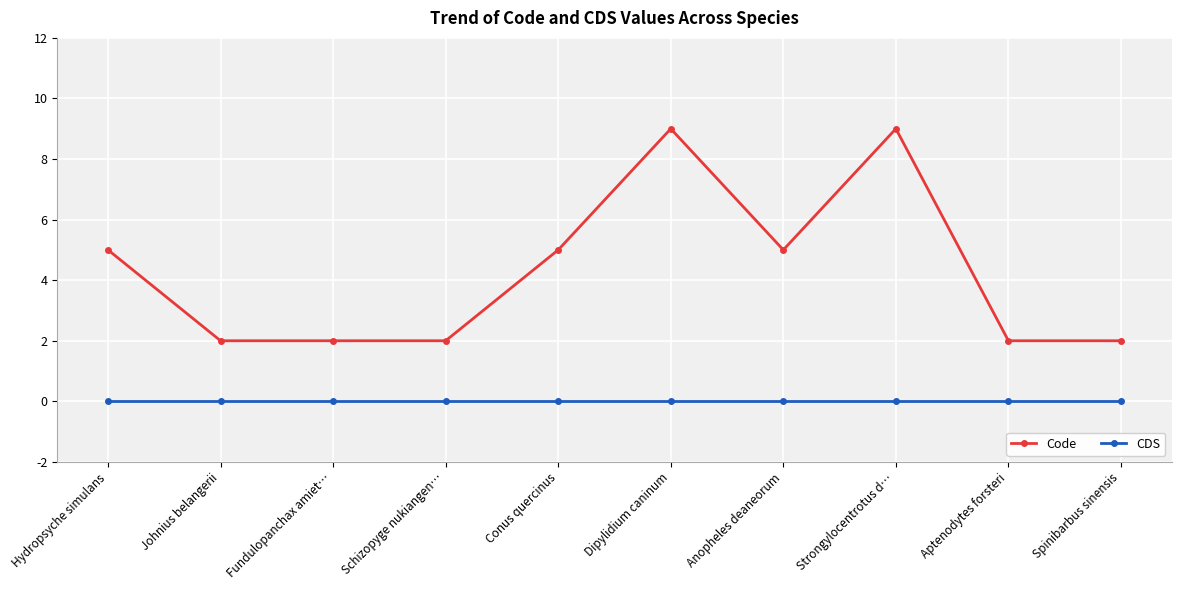

Which series changed the most between Hydropsyche simulans and Aptenodytes forsteri?

Code